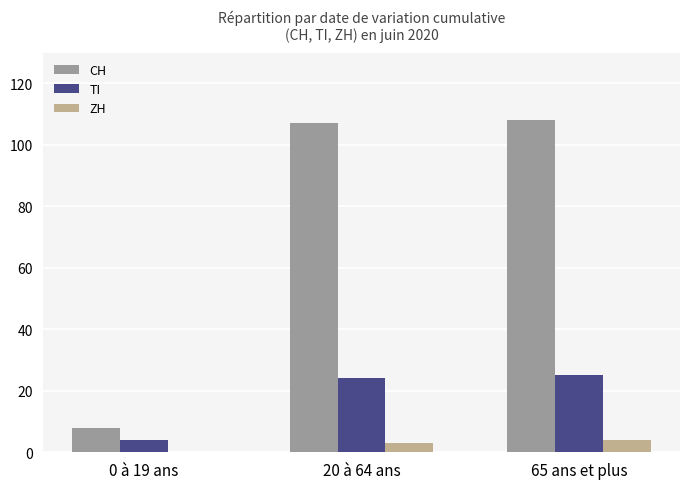

Reading left to right, what are all the values shown in this chart?

CH: 8	107	108
TI: 4	24	25
ZH: 0	3	4